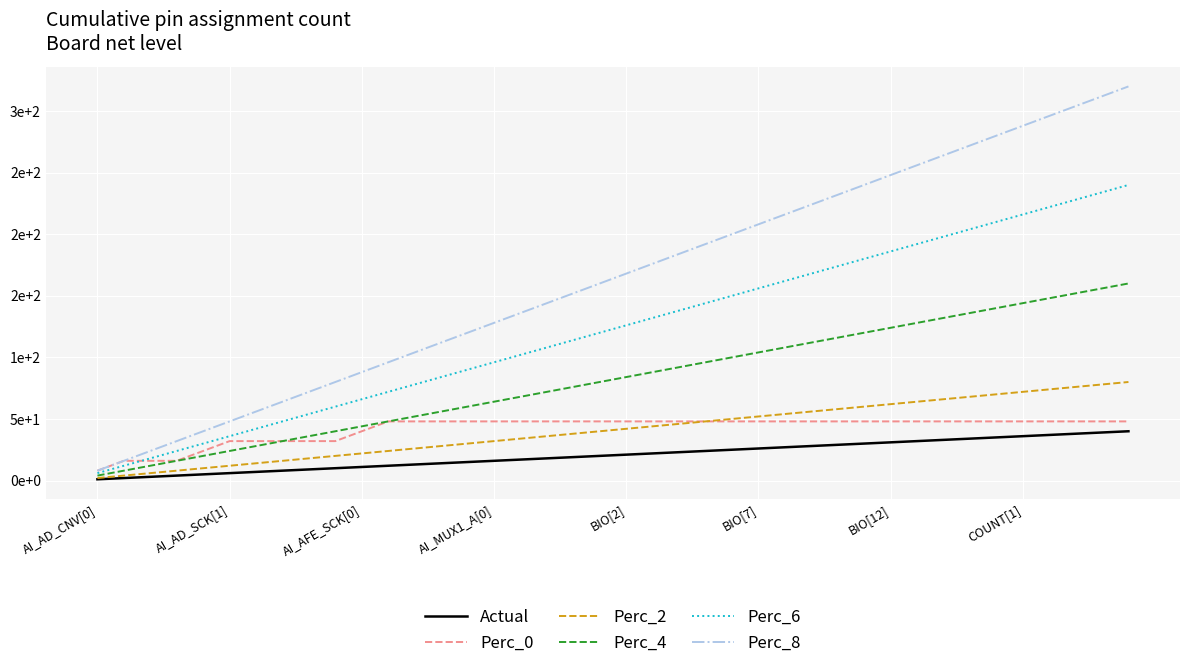

What are all the series names shown in the legend?

Actual, Perc_0, Perc_2, Perc_4, Perc_6, Perc_8